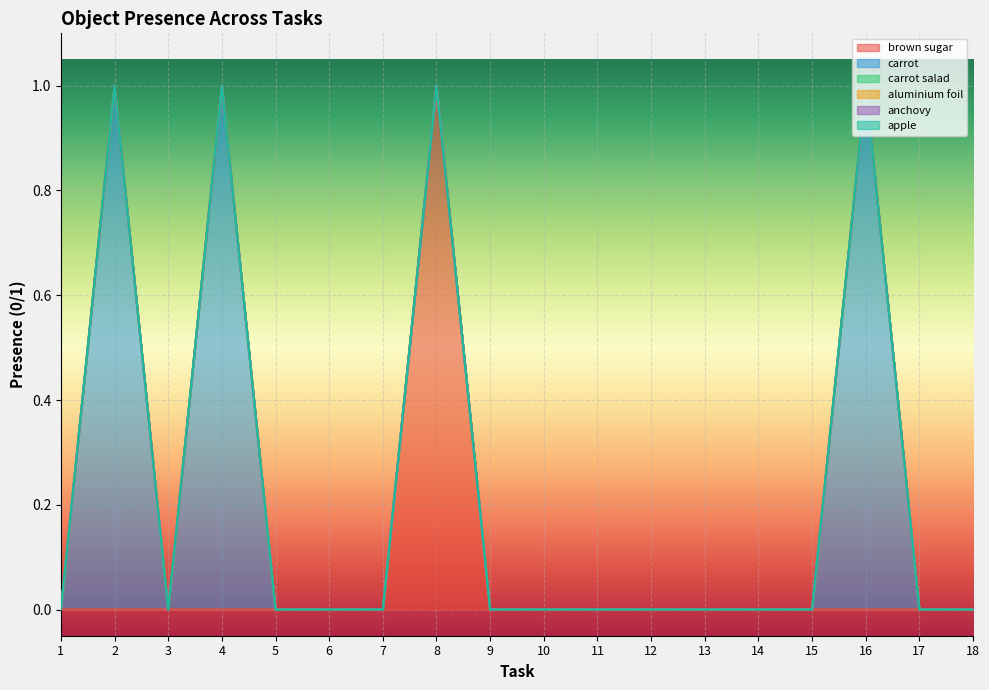

Which series has the largest total across all categories?

carrot